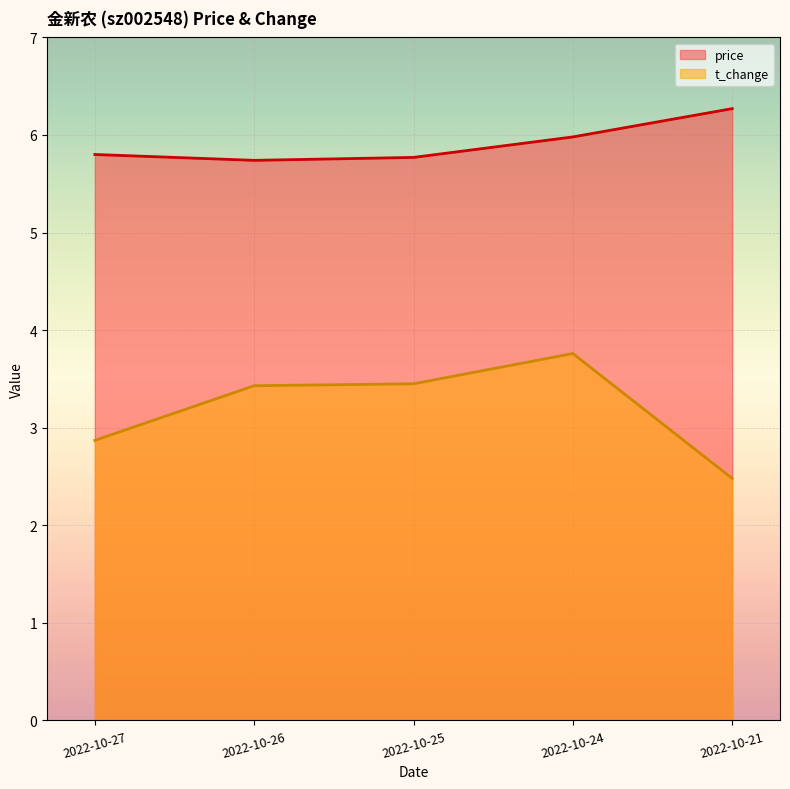

True or false: price and t_change cross at least once.

False